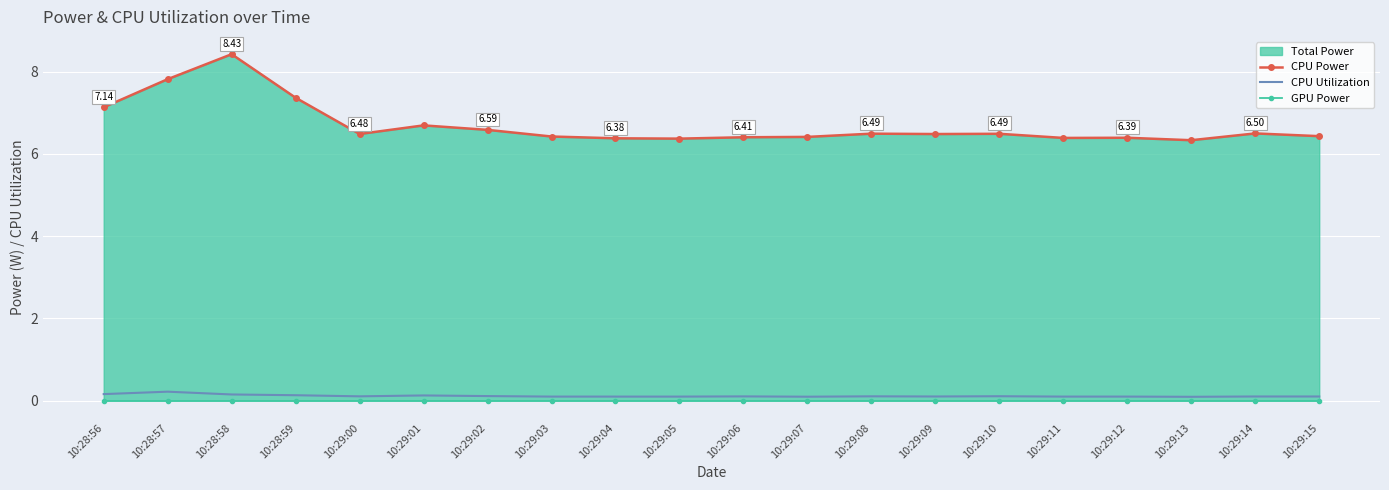

At which category does CPU Utilization reach its first local peak?

10:28:57